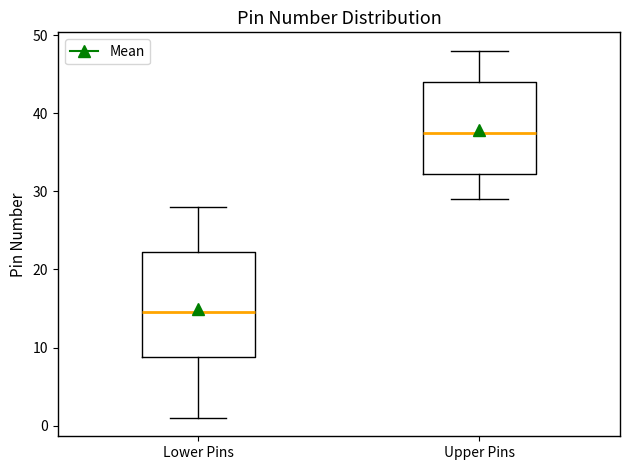

Where does the median line of the box for Upper Pins sit on the y-axis? The values are not printed on the chart, so give them approximately, as read against the axis.

38